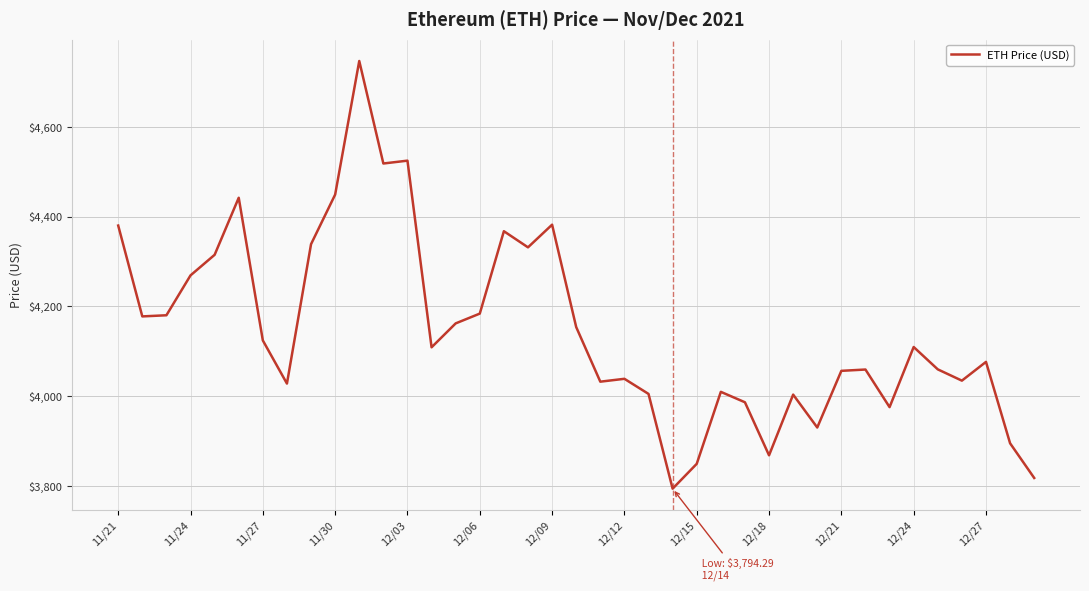

What is the maximum value shown in the chart?

4746.4